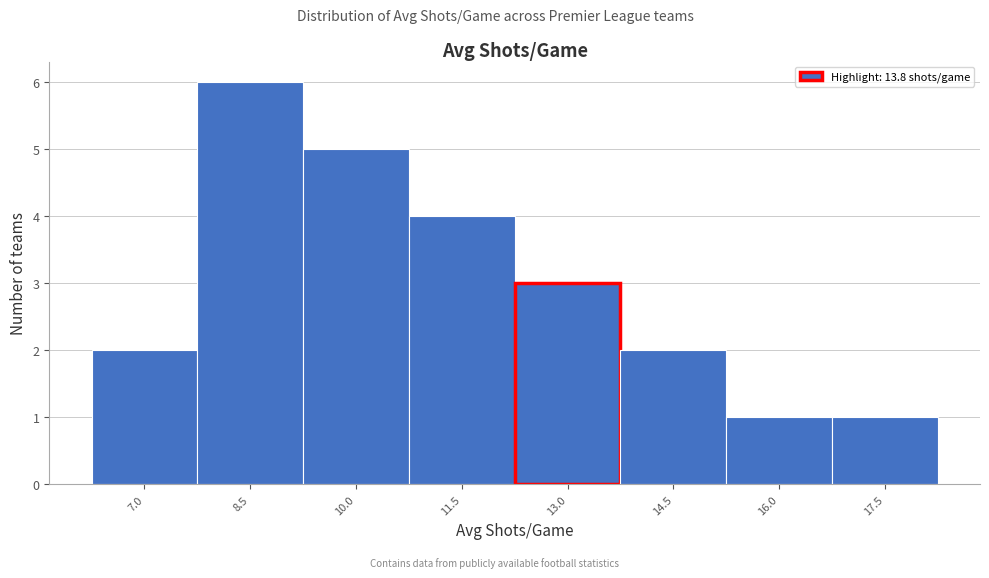

Reading right to left, list all the values displayed in this chart.

1	1	2	3	4	5	6	2